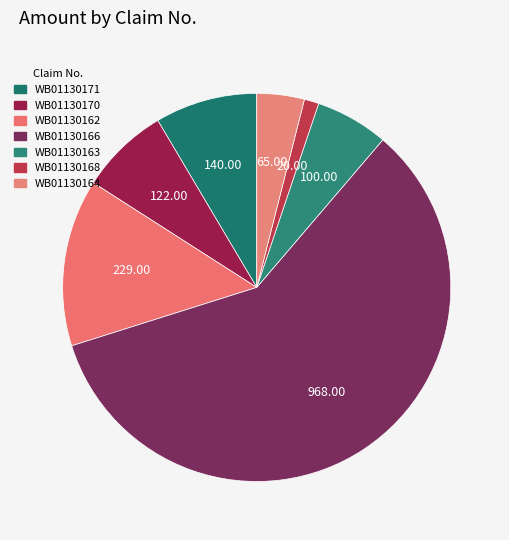

To the nearest percent, what percentage of the pie is WB01130170?

7%